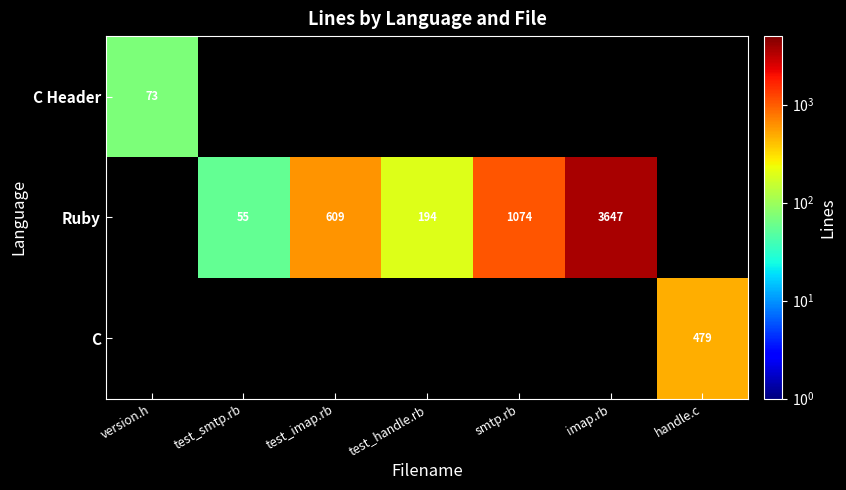

At how many categories does at least one series exceed 2703?

1